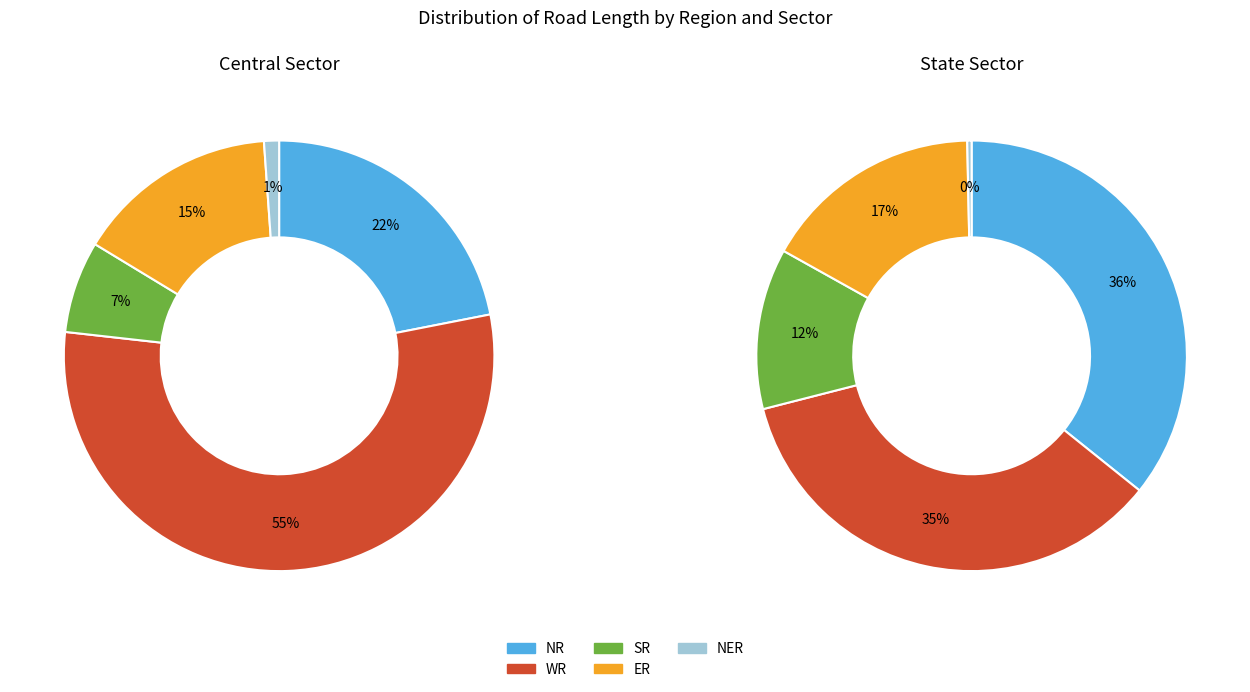

To the nearest percent, what is the difference between the SR and NER slice percentages?

12%